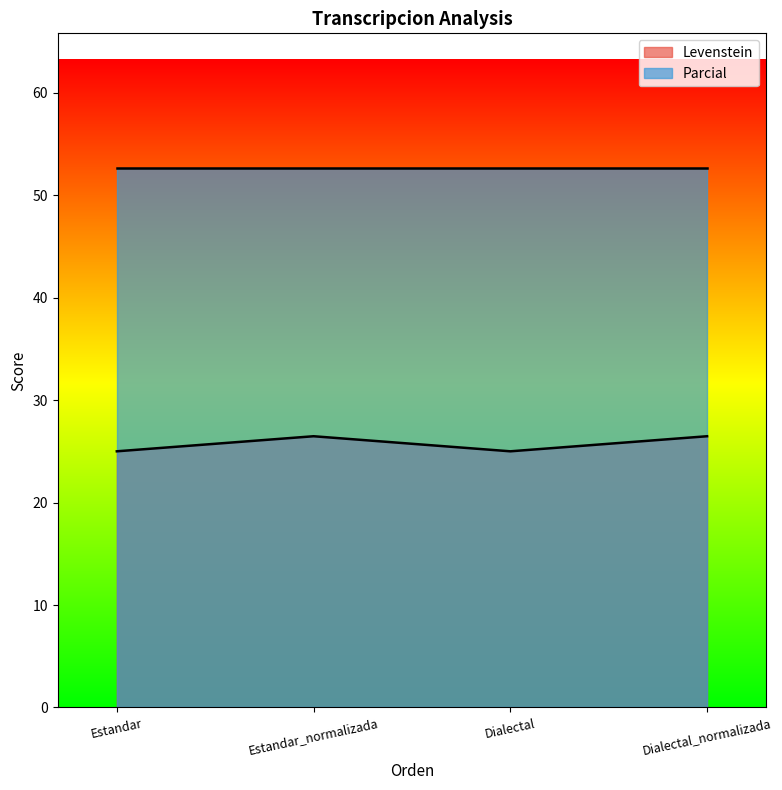

How many data points does each series have?

4